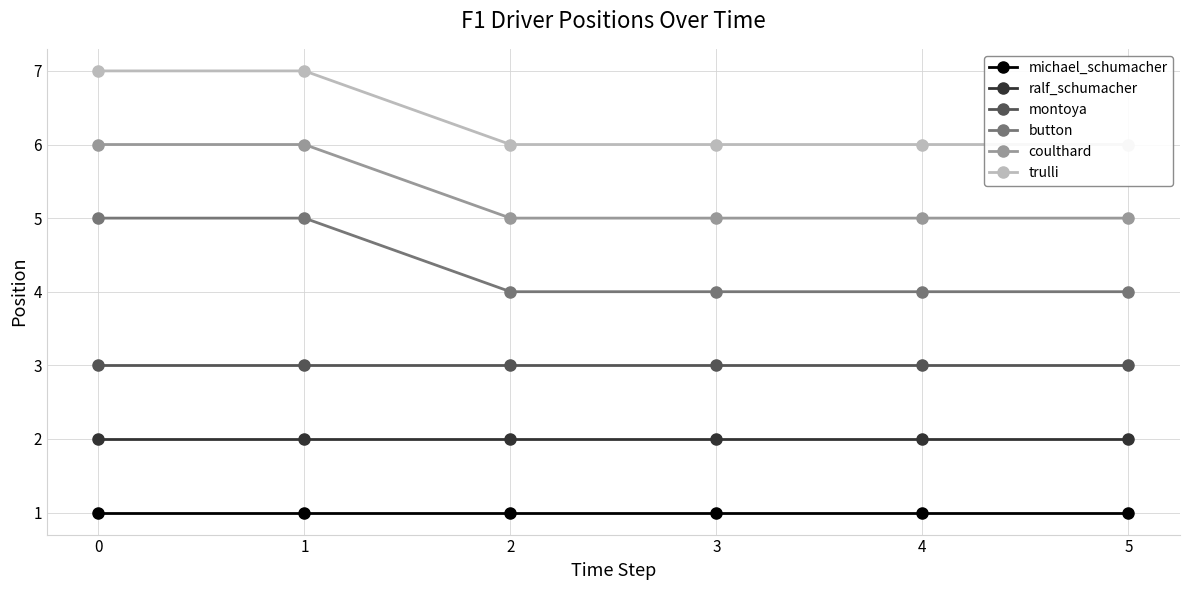

Is it true that ralf_schumacher equals 2 at 2?

True